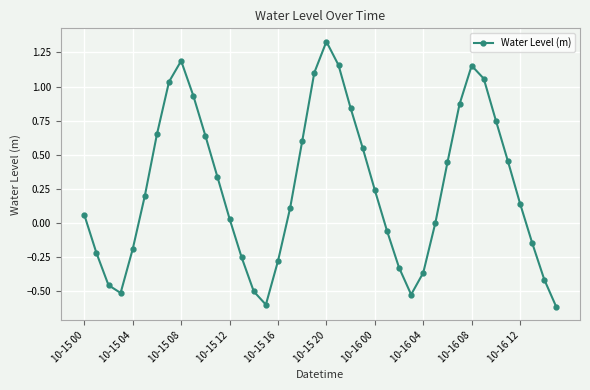

What is the difference between the maximum and minimum values?

2.0